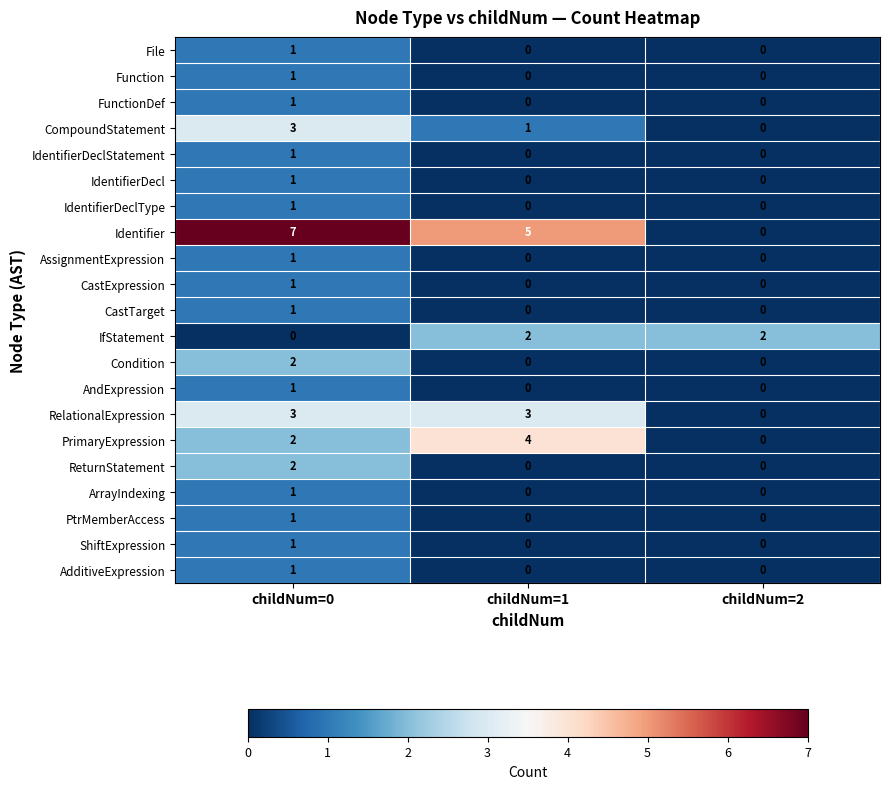

What is the sum of the RelationalExpression values at childNum=0 and childNum=2?

3